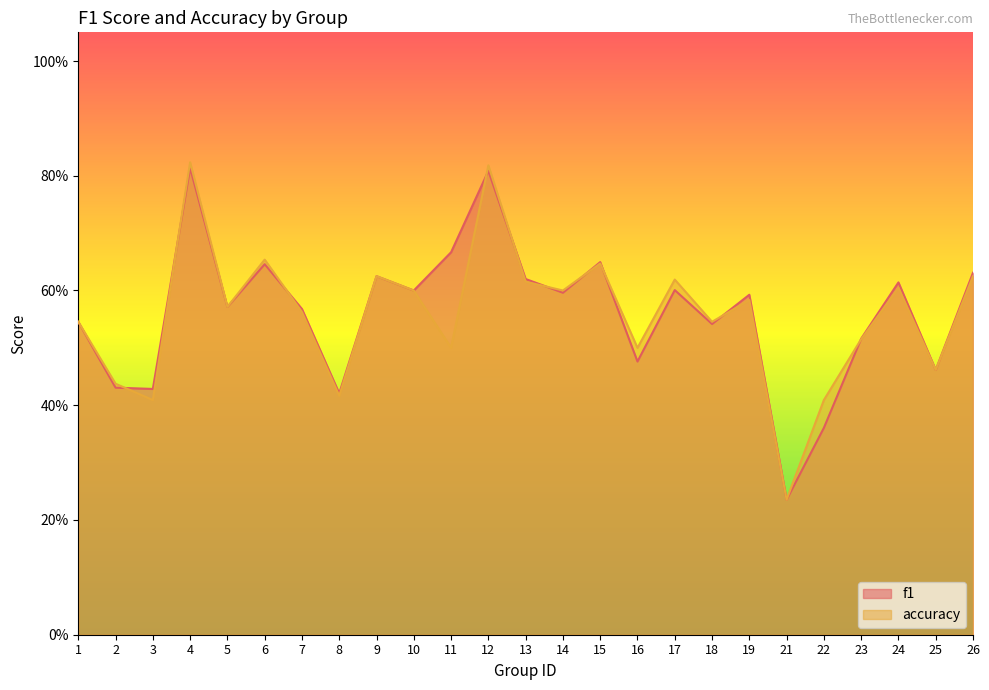

What is the total value across all series at 5?

1.1